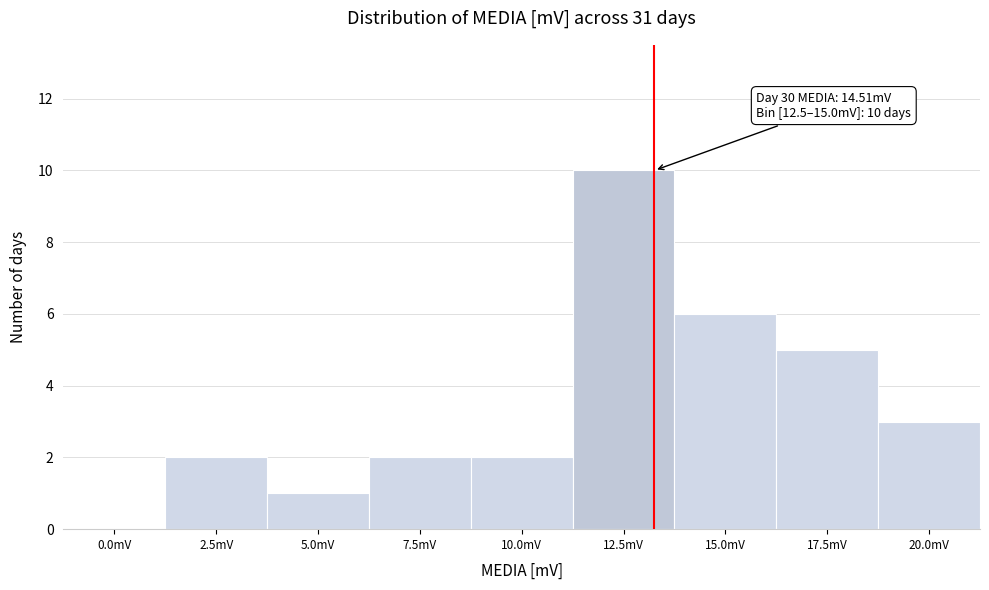

Reading left to right, list all the values displayed in this chart.

0.0mV=0	2.5mV=2	5.0mV=1	7.5mV=2	10.0mV=2	12.5mV=10	15.0mV=6	17.5mV=5	20.0mV=3